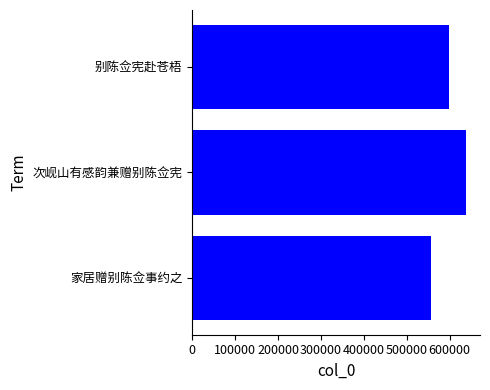

What value does the data have at 家居赠别陈佥事约之, to the nearest 10?

556110